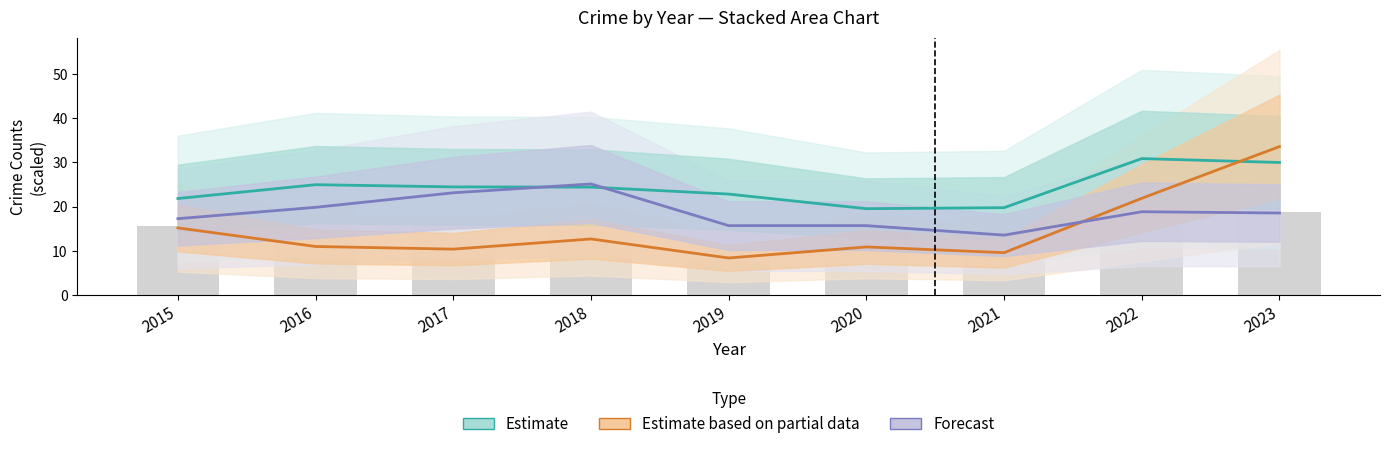

What are all the series names shown in the legend?

Estimate, Estimate based on partial data, Forecast